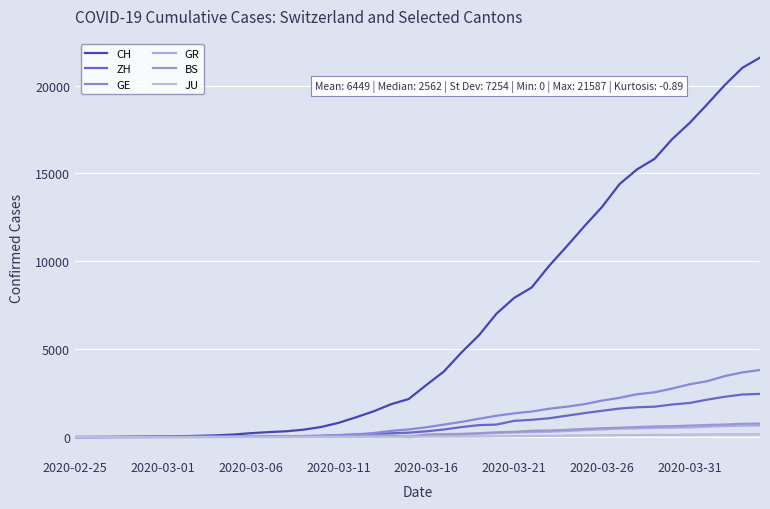

Is this an area chart (filled region under the line)?

No